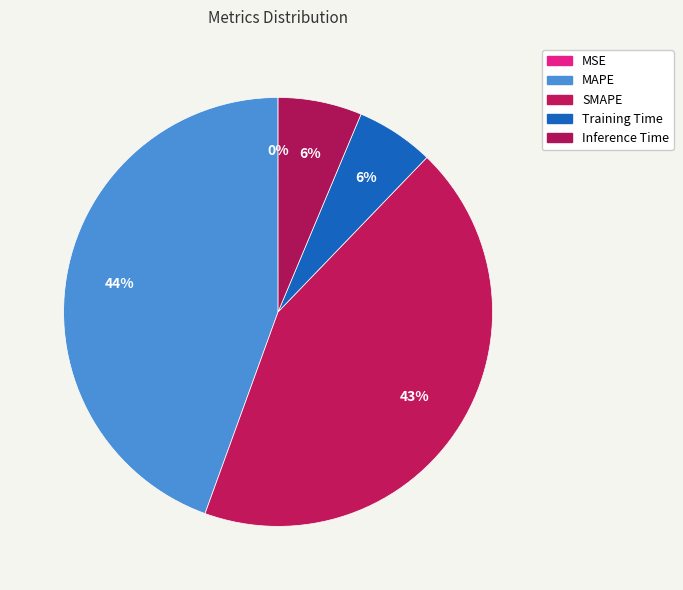

The Inference Time slice represents 1% of the pie. True or false?

False